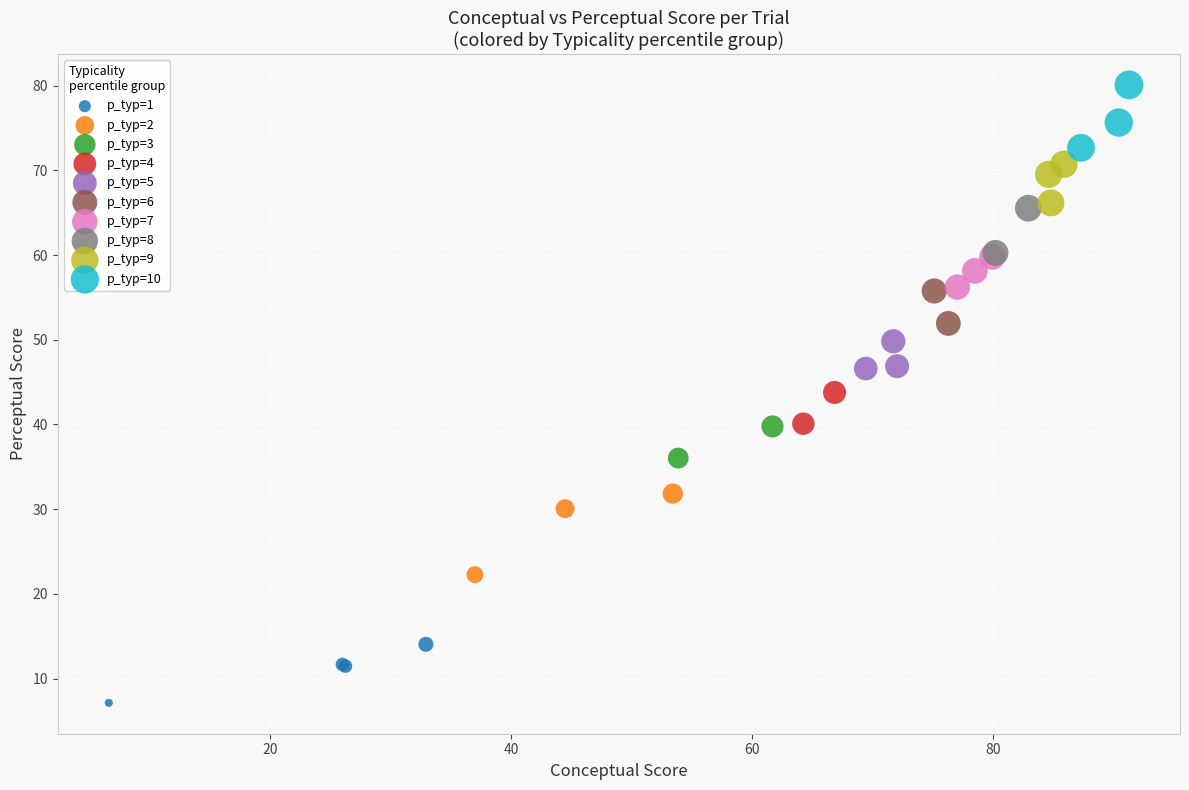

Which series reaches the maximum Y coordinate?

p_typ=10